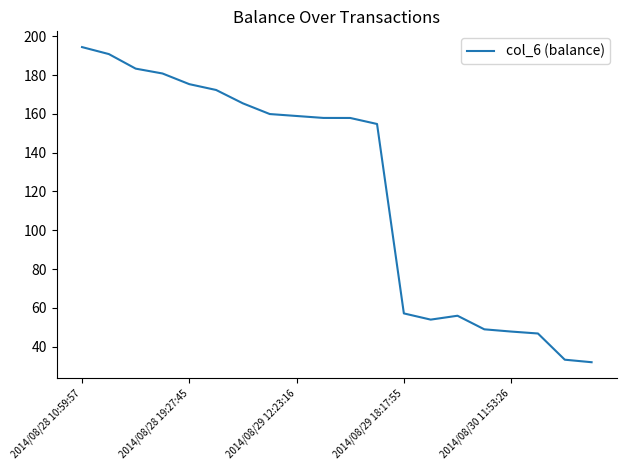

What is the difference between the maximum and minimum values?

162.4